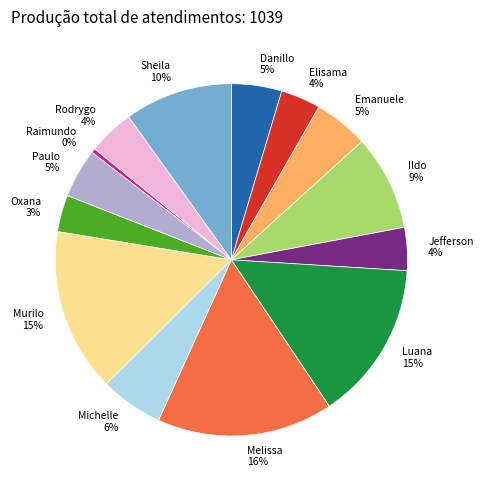

Is there a majority slice in this chart?

No